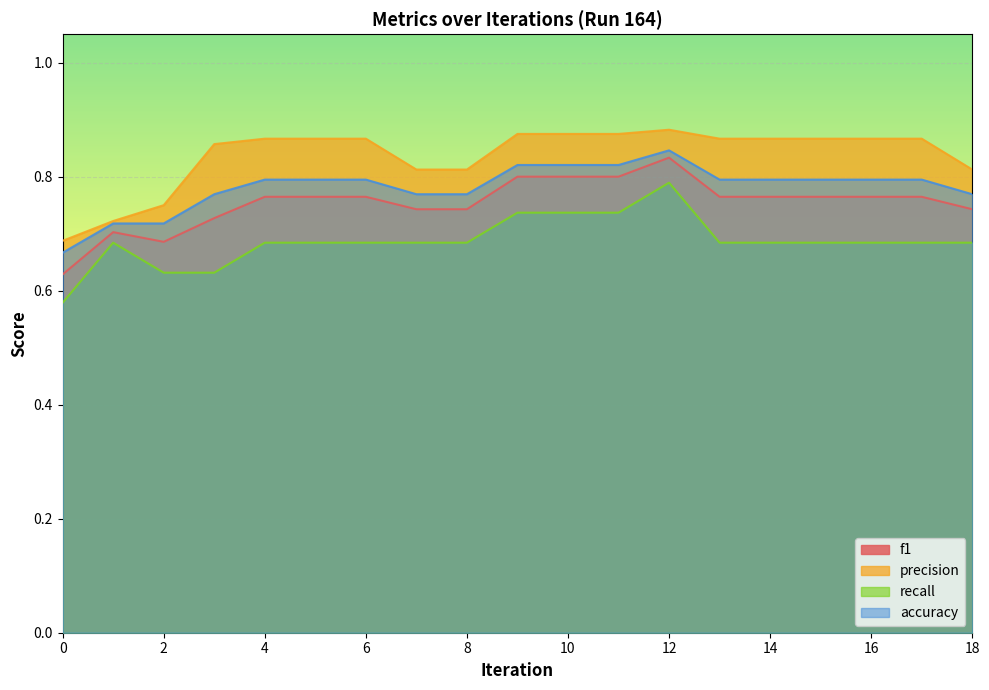

List the series in order of their overall mean, highest first.

precision, accuracy, f1, recall